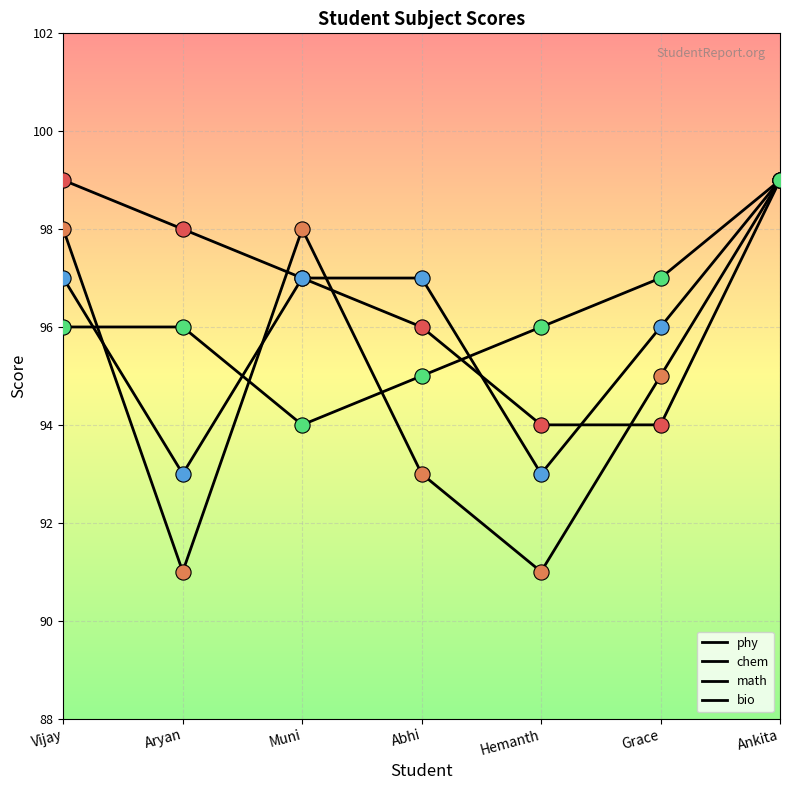

Which series has the largest total across all categories?

phy